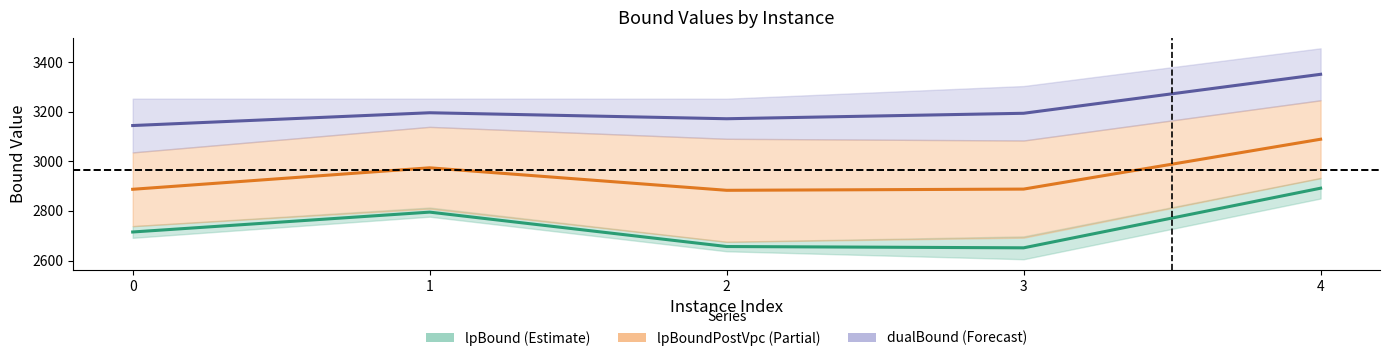

Which label corresponds to the largest value in the chart?

4